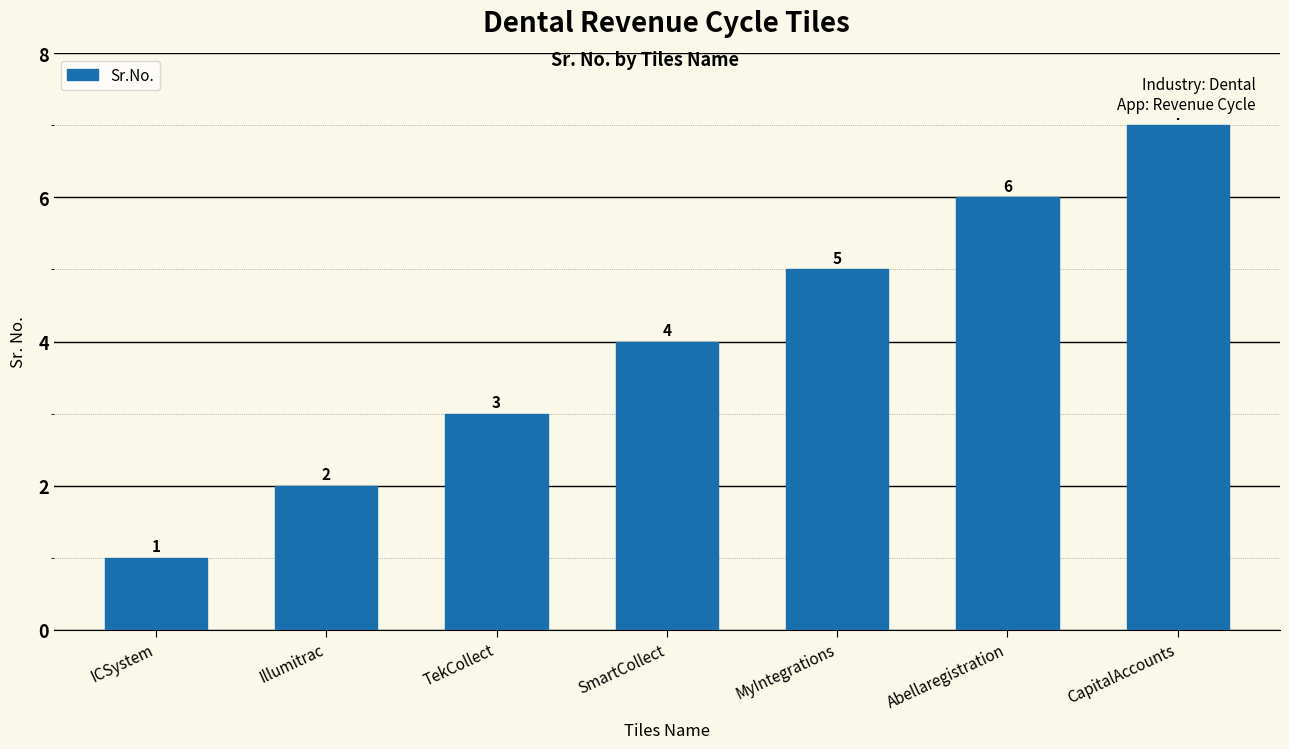

What is the difference between the values at Abellaregistration and TekCollect?

3